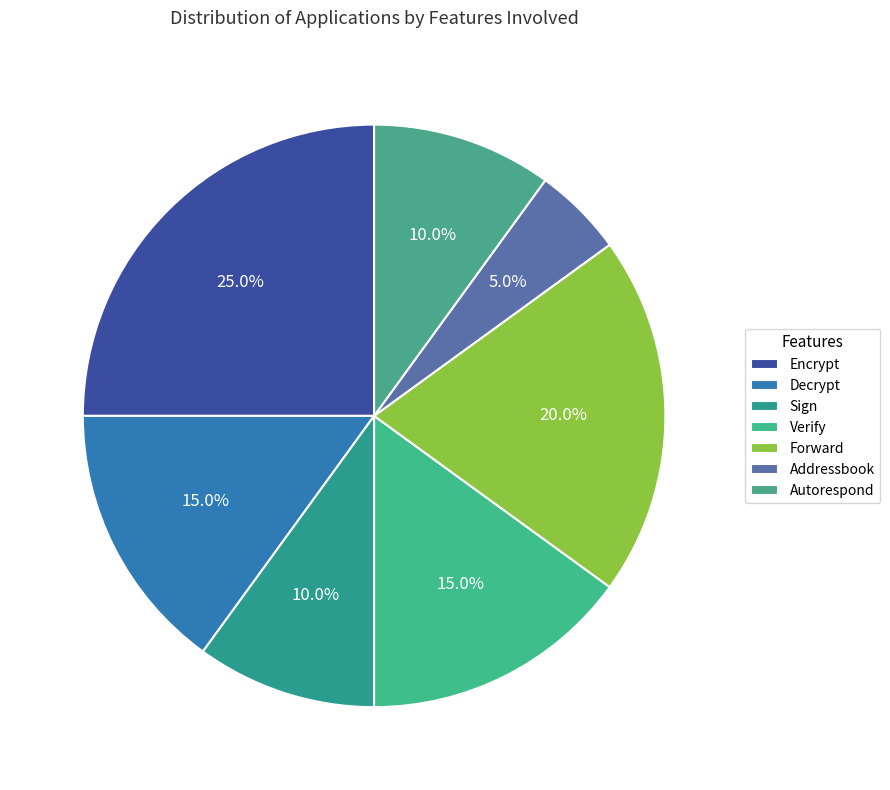

How many segments does this pie chart have?

7